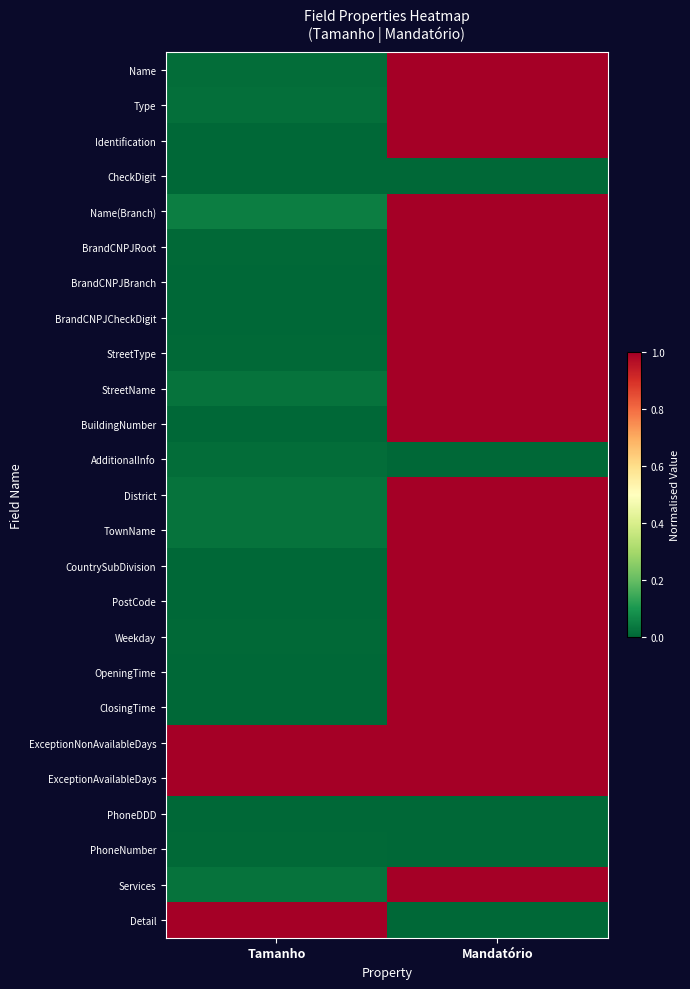

Which series has the largest total across all categories?

ExceptionNonAvailableDays